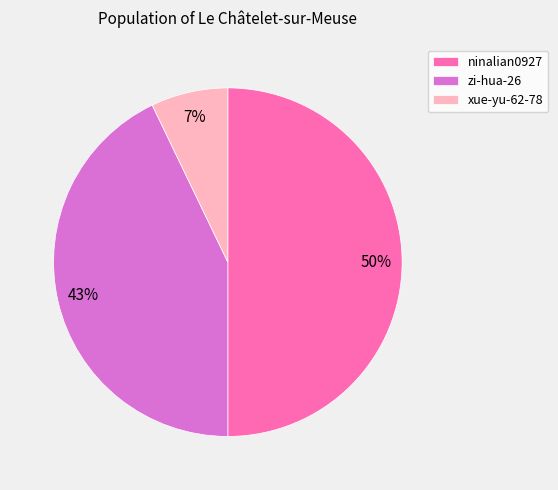

What percentage is the xue-yu-62-78 slice, to the nearest percent?

7%